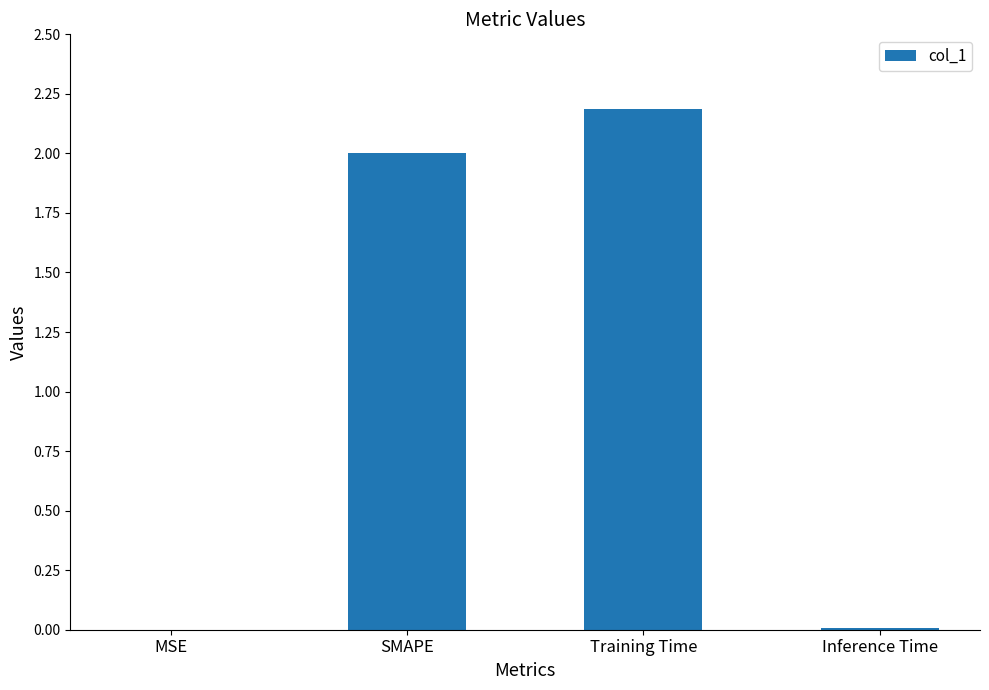

What is the sum of all values?

4.2